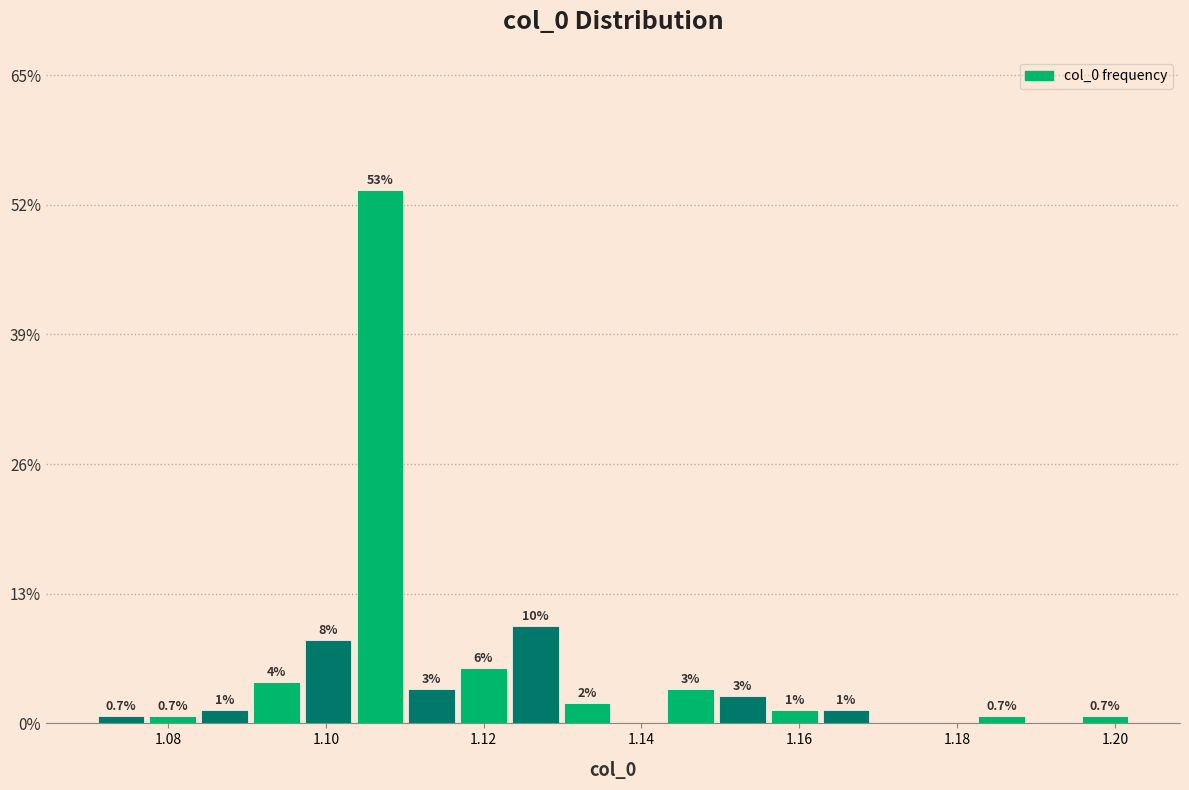

Around what value on the x-axis is the tallest bar? Give the approximate position of its centre, as read against the axis.

1.106